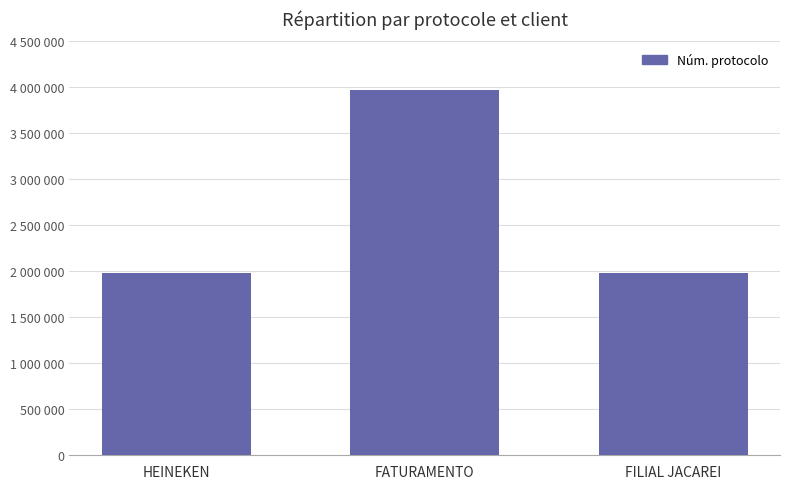

Which category has the lowest value across all series?

HEINEKEN